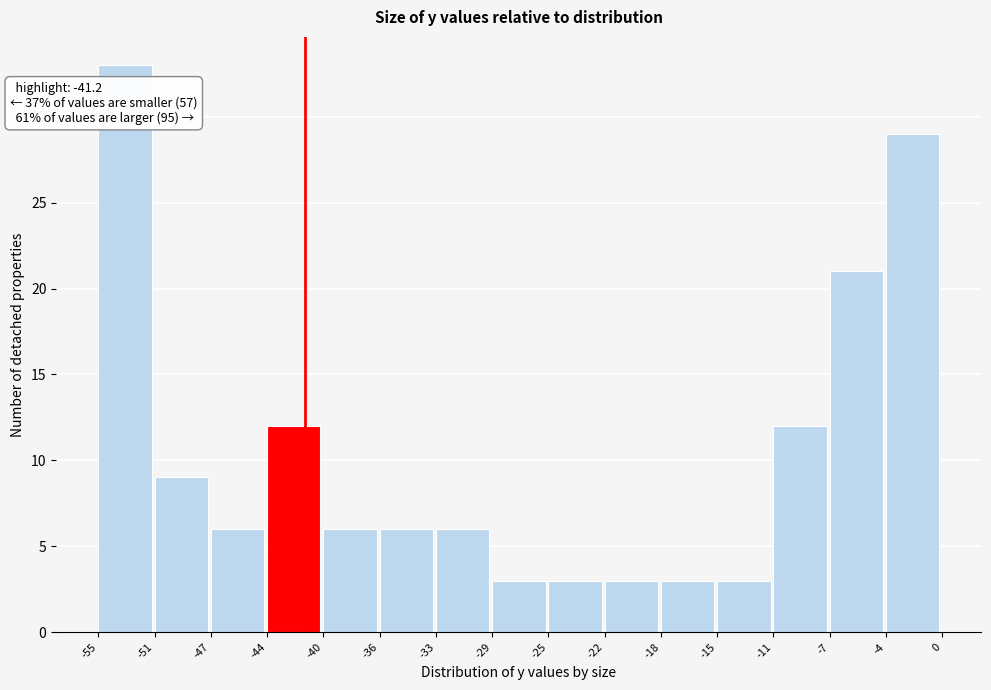

Which range on the x-axis has the tallest bar?

-55 to -51